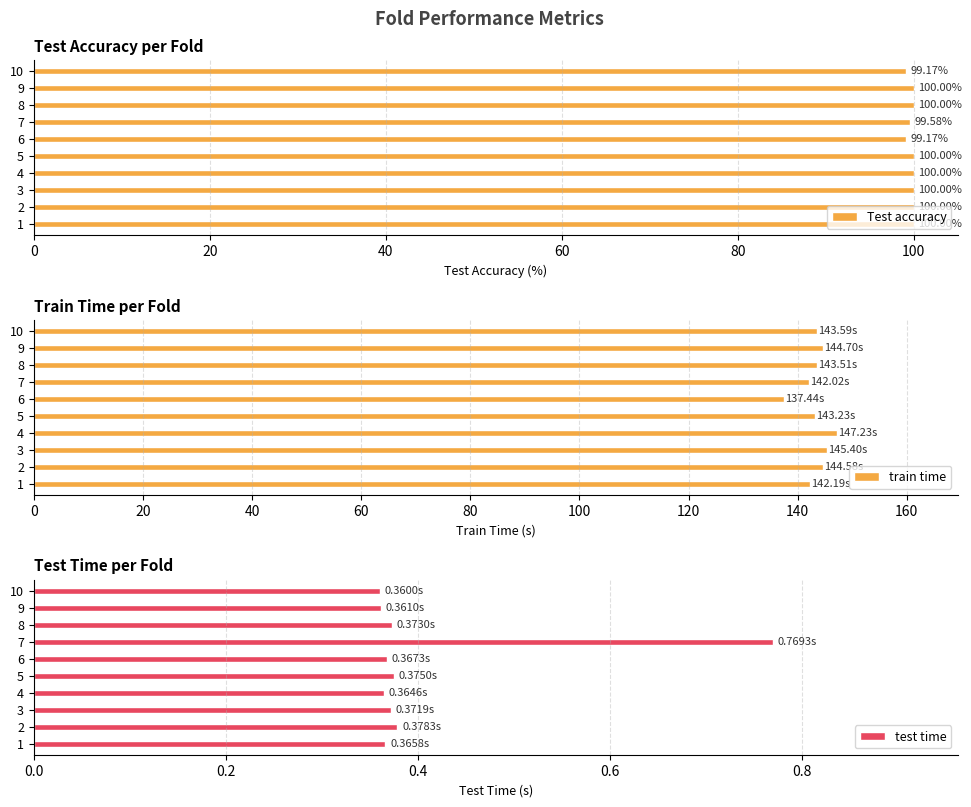

What is the value of the Test accuracy bar at the 7th from the left?

99.6